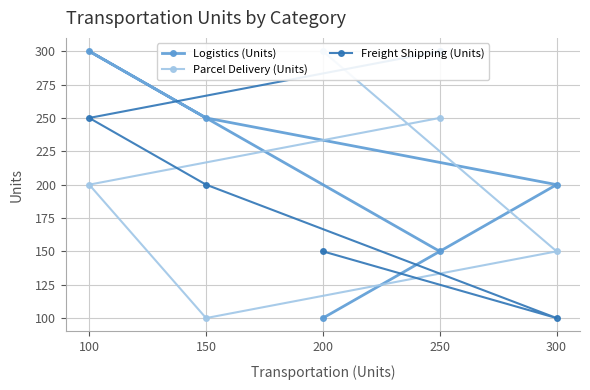

The Logistics (Units) series shows 352 at 300. True or false?

False